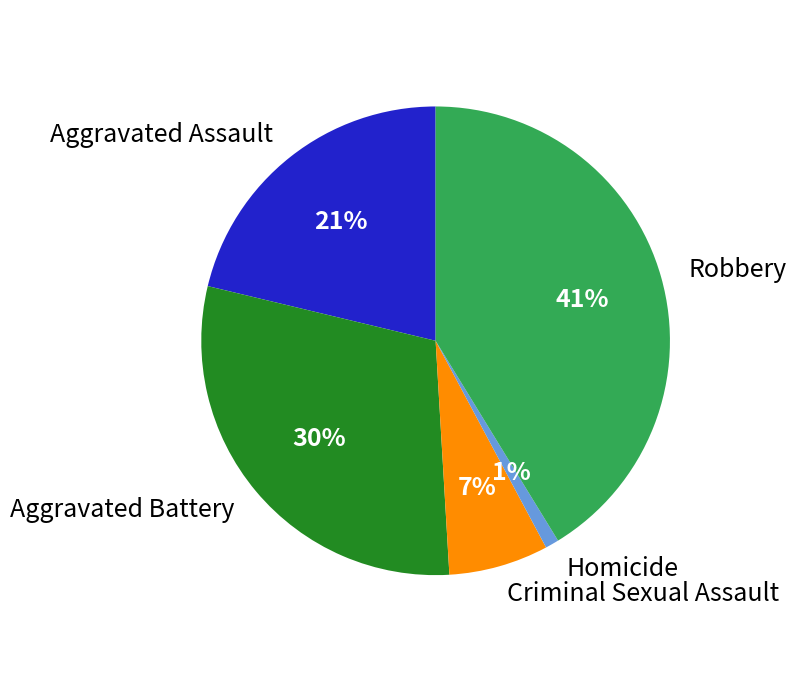

To the nearest percent, what portion does Robbery represent?

41%